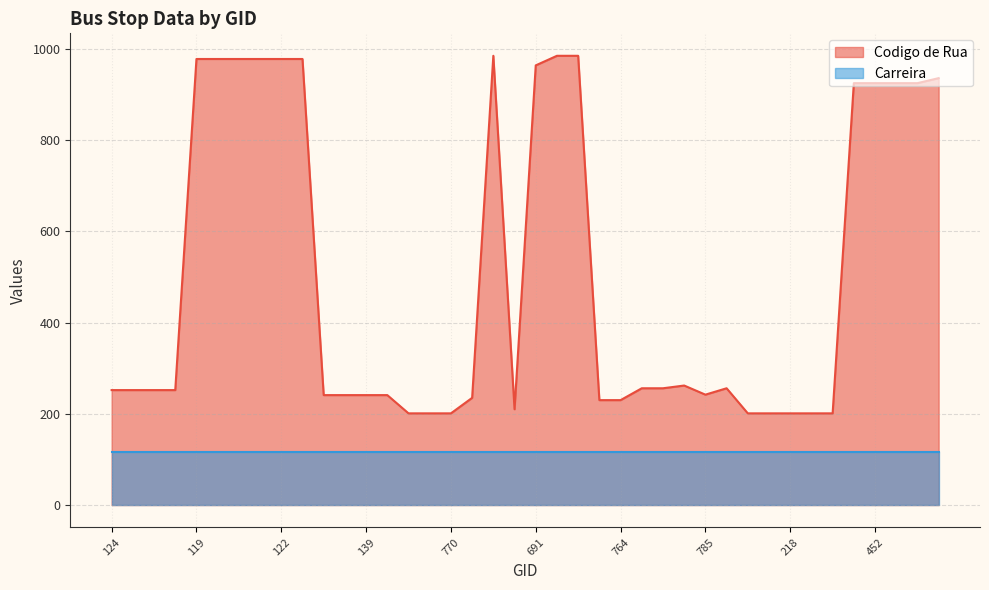

What is the difference between the second highest and second lowest values?

784